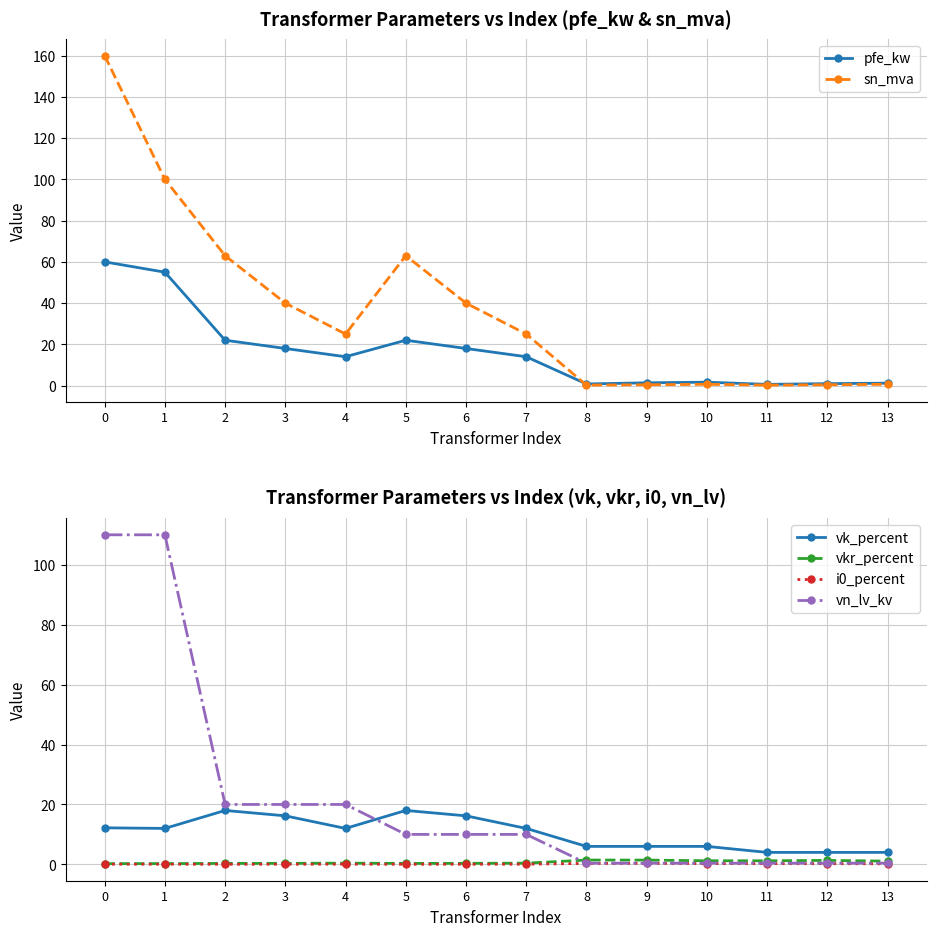

How many categories are shown in the chart?

14